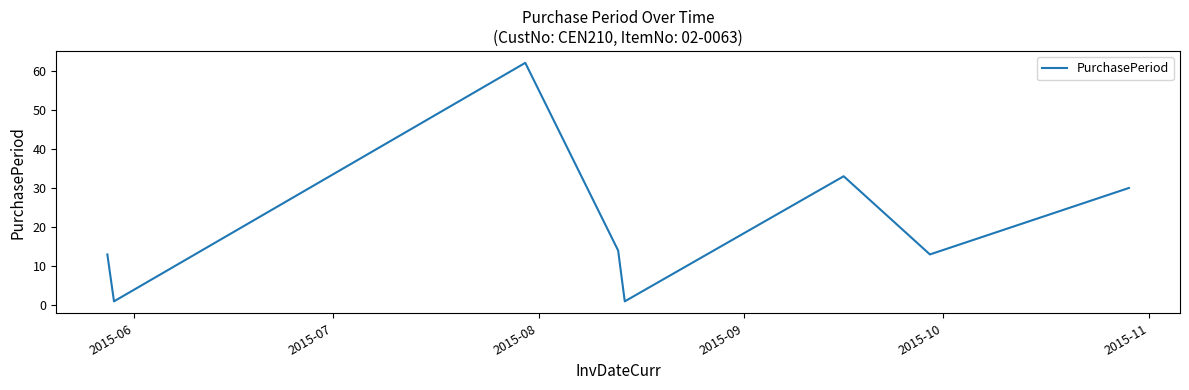

What is the greatest value displayed?

62